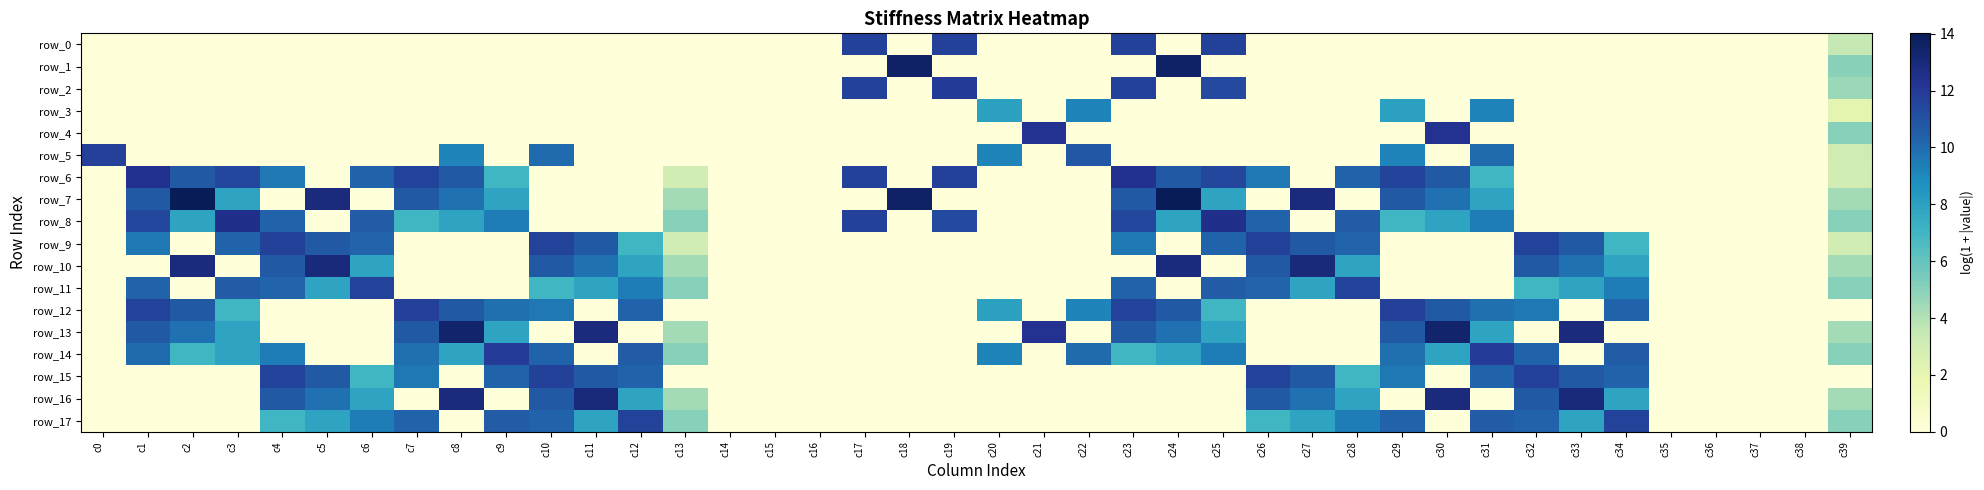

Reading right to left, extract all data points from this chart.

row_0: 3.5	0.0	0.0	0.0	0.0	0.0	0.0	0.0	0.0	0.0	0.0	0.0	0.0	0.0	11.7	0.0	11.7	0.0	0.0	0.0	11.7	0.0	11.7	0.0	0.0	0.0	0.0	0.0	0.0	0.0	0.0	0.0	0.0	0.0	0.0	0.0	0.0	0.0	0.0	0.0
row_1: 5.0	0.0	0.0	0.0	0.0	0.0	0.0	0.0	0.0	0.0	0.0	0.0	0.0	0.0	0.0	13.6	0.0	0.0	0.0	0.0	0.0	13.6	0.0	0.0	0.0	0.0	0.0	0.0	0.0	0.0	0.0	0.0	0.0	0.0	0.0	0.0	0.0	0.0	0.0	0.0
row_2: 4.6	0.0	0.0	0.0	0.0	0.0	0.0	0.0	0.0	0.0	0.0	0.0	0.0	0.0	11.3	0.0	11.7	0.0	0.0	0.0	12.0	0.0	11.7	0.0	0.0	0.0	0.0	0.0	0.0	0.0	0.0	0.0	0.0	0.0	0.0	0.0	0.0	0.0	0.0	0.0
row_3: 2.2	0.0	0.0	0.0	0.0	0.0	0.0	0.0	9.2	0.0	7.9	0.0	0.0	0.0	0.0	0.0	0.0	9.2	0.0	7.9	0.0	0.0	0.0	0.0	0.0	0.0	0.0	0.0	0.0	0.0	0.0	0.0	0.0	0.0	0.0	0.0	0.0	0.0	0.0	0.0
row_4: 5.1	0.0	0.0	0.0	0.0	0.0	0.0	0.0	0.0	12.3	0.0	0.0	0.0	0.0	0.0	0.0	0.0	0.0	12.3	0.0	0.0	0.0	0.0	0.0	0.0	0.0	0.0	0.0	0.0	0.0	0.0	0.0	0.0	0.0	0.0	0.0	0.0	0.0	0.0	0.0
row_5: 3.1	0.0	0.0	0.0	0.0	0.0	0.0	0.0	10.0	0.0	9.2	0.0	0.0	0.0	0.0	0.0	0.0	10.7	0.0	9.2	0.0	0.0	0.0	0.0	0.0	0.0	0.0	0.0	0.0	10.0	0.0	9.2	0.0	0.0	0.0	0.0	0.0	0.0	0.0	11.7
row_6: 3.0	0.0	0.0	0.0	0.0	0.0	0.0	0.0	7.0	10.7	11.6	10.3	0.0	9.6	11.4	10.7	12.4	0.0	0.0	0.0	11.7	0.0	11.7	0.0	0.0	0.0	3.0	0.0	0.0	0.0	7.0	10.7	11.6	10.3	0.0	9.6	11.4	10.7	12.4	0.0
row_7: 4.4	0.0	0.0	0.0	0.0	0.0	0.0	0.0	7.9	9.8	10.7	0.0	12.9	0.0	7.9	14.0	10.7	0.0	0.0	0.0	0.0	13.6	0.0	0.0	0.0	0.0	4.4	0.0	0.0	0.0	7.9	9.8	10.7	0.0	12.9	0.0	7.9	14.0	10.7	0.0
row_8: 5.1	0.0	0.0	0.0	0.0	0.0	0.0	0.0	9.4	7.9	7.0	10.6	0.0	10.3	12.5	7.9	11.4	0.0	0.0	0.0	11.3	0.0	11.7	0.0	0.0	0.0	5.1	0.0	0.0	0.0	9.4	7.9	7.0	10.6	0.0	10.3	12.5	7.9	11.4	0.0
row_9: 3.0	0.0	0.0	0.0	0.0	7.0	10.7	11.6	0.0	0.0	0.0	10.3	10.7	11.7	10.3	0.0	9.6	0.0	0.0	0.0	0.0	0.0	0.0	0.0	0.0	0.0	3.0	7.0	10.7	11.6	0.0	0.0	0.0	10.3	10.7	11.7	10.3	0.0	9.6	0.0
row_10: 4.4	0.0	0.0	0.0	0.0	7.9	9.8	10.7	0.0	0.0	0.0	7.9	12.9	10.7	0.0	12.9	0.0	0.0	0.0	0.0	0.0	0.0	0.0	0.0	0.0	0.0	4.4	7.9	9.8	10.7	0.0	0.0	0.0	7.9	12.9	10.7	0.0	12.9	0.0	0.0
row_11: 5.1	0.0	0.0	0.0	0.0	9.4	7.9	7.0	0.0	0.0	0.0	11.6	7.9	10.3	10.6	0.0	10.3	0.0	0.0	0.0	0.0	0.0	0.0	0.0	0.0	0.0	5.1	9.4	7.9	7.0	0.0	0.0	0.0	11.6	7.9	10.3	10.6	0.0	10.3	0.0
row_12: 0.0	0.0	0.0	0.0	0.0	10.3	0.0	9.6	9.9	10.7	11.7	0.0	0.0	0.0	7.0	10.7	11.6	9.2	0.0	7.9	0.0	0.0	0.0	0.0	0.0	0.0	0.0	10.3	0.0	9.6	9.9	10.7	11.7	0.0	0.0	0.0	7.0	10.7	11.6	0.0
row_13: 4.4	0.0	0.0	0.0	0.0	0.0	12.9	0.0	7.9	13.4	10.7	0.0	0.0	0.0	7.9	9.8	10.7	0.0	12.3	0.0	0.0	0.0	0.0	0.0	0.0	0.0	4.4	0.0	12.9	0.0	7.9	13.4	10.7	0.0	0.0	0.0	7.9	9.8	10.7	0.0
row_14: 5.1	0.0	0.0	0.0	0.0	10.6	0.0	10.3	11.9	7.9	9.9	0.0	0.0	0.0	9.4	7.9	7.0	10.0	0.0	9.2	0.0	0.0	0.0	0.0	0.0	0.0	5.1	10.6	0.0	10.3	11.9	7.9	9.9	0.0	0.0	9.4	7.9	7.0	10.0	0.0
row_15: 0.0	0.0	0.0	0.0	0.0	10.3	10.7	11.7	10.3	0.0	9.6	7.0	10.7	11.6	0.0	0.0	0.0	0.0	0.0	0.0	0.0	0.0	0.0	0.0	0.0	0.0	0.0	10.3	10.7	11.7	10.3	0.0	9.6	7.0	10.7	11.6	0.0	0.0	0.0	0.0
row_16: 4.4	0.0	0.0	0.0	0.0	7.9	12.9	10.7	0.0	12.9	0.0	7.9	9.8	10.7	0.0	0.0	0.0	0.0	0.0	0.0	0.0	0.0	0.0	0.0	0.0	0.0	4.4	7.9	12.9	10.7	0.0	12.9	0.0	7.9	9.8	10.7	0.0	0.0	0.0	0.0
row_17: 5.1	0.0	0.0	0.0	0.0	11.6	7.9	10.3	10.6	0.0	10.3	9.4	7.9	7.0	0.0	0.0	0.0	0.0	0.0	0.0	0.0	0.0	0.0	0.0	0.0	0.0	5.1	11.6	7.9	10.3	10.6	0.0	10.3	9.4	7.9	7.0	0.0	0.0	0.0	0.0